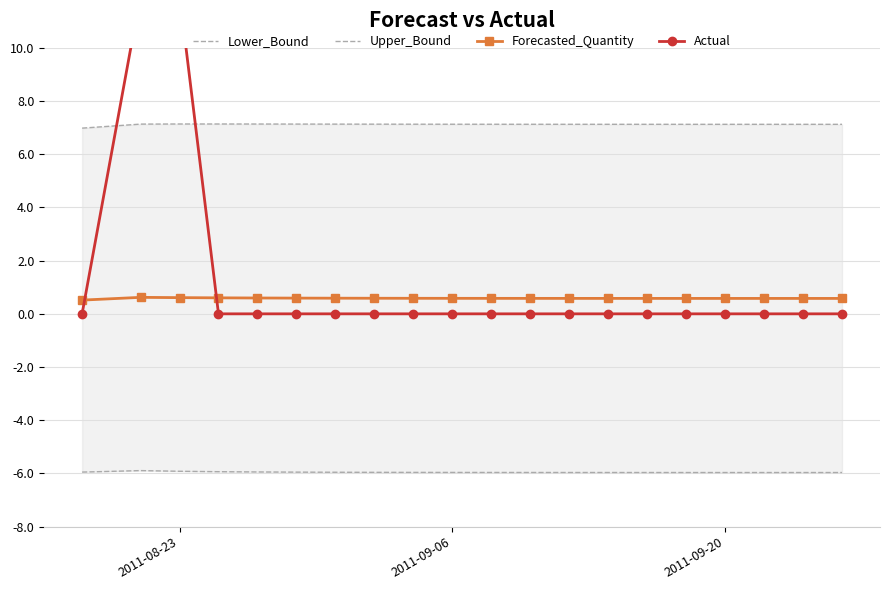

True or false: Forecasted_Quantity has more than 0 interior local peaks.

True